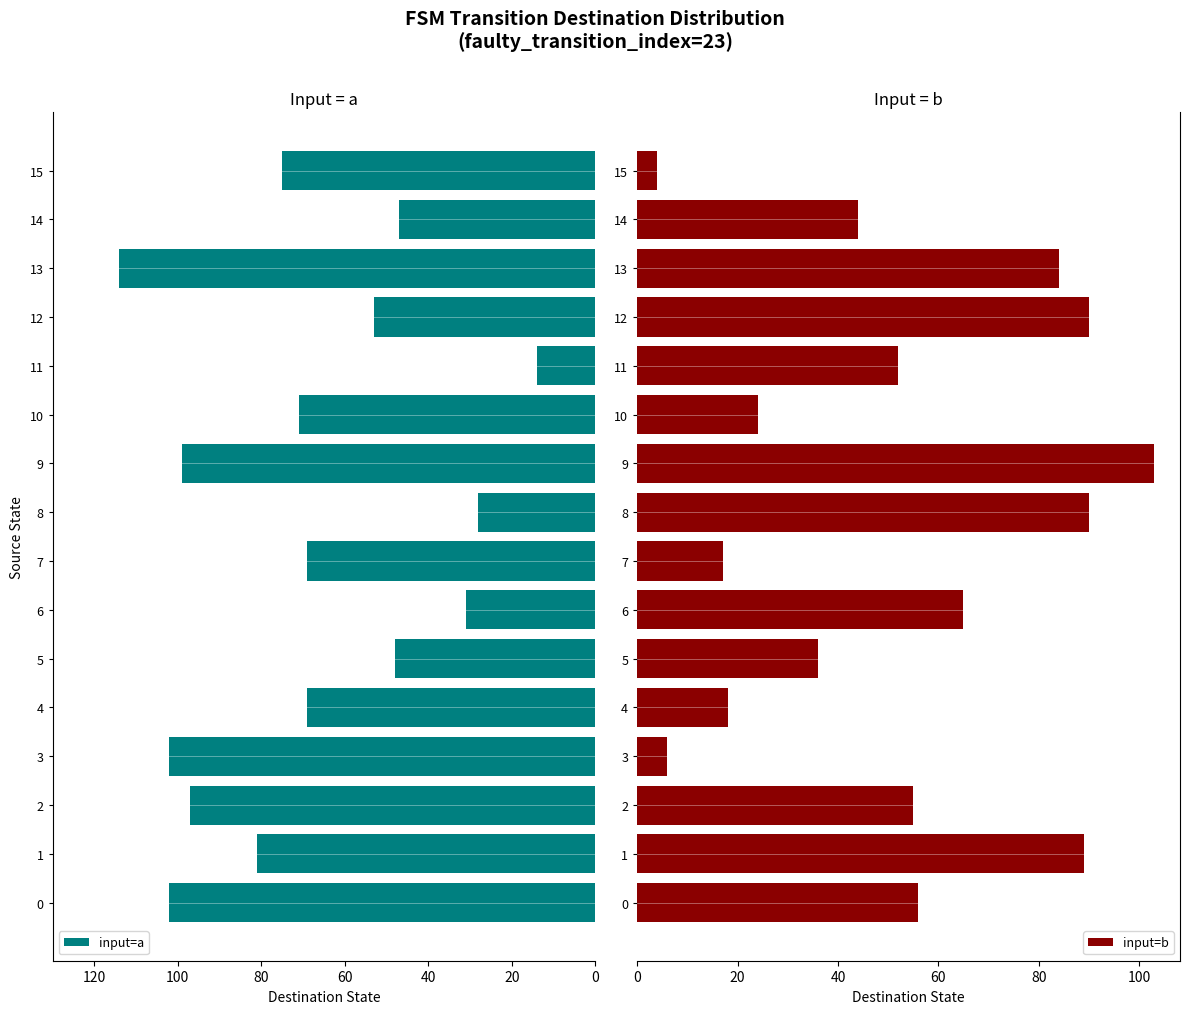

How many distinct data groups are displayed?

2